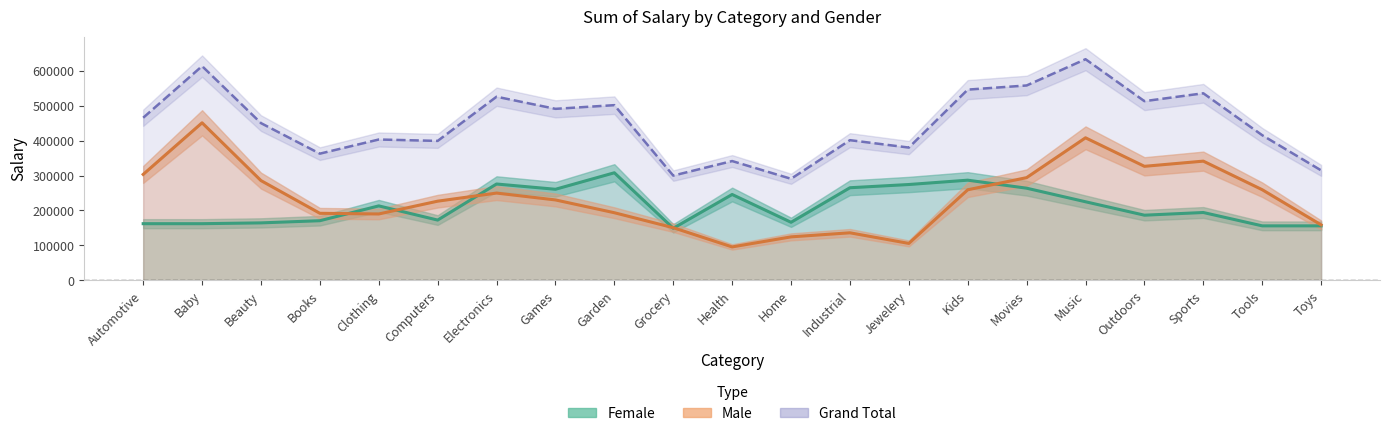

What position from the right is Jewelery?

8